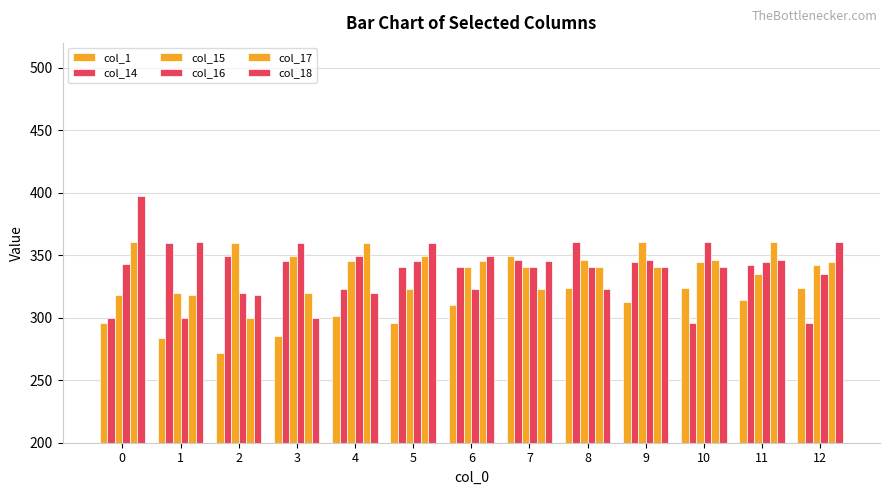

Where is col_1 nearest to the value 310?

6